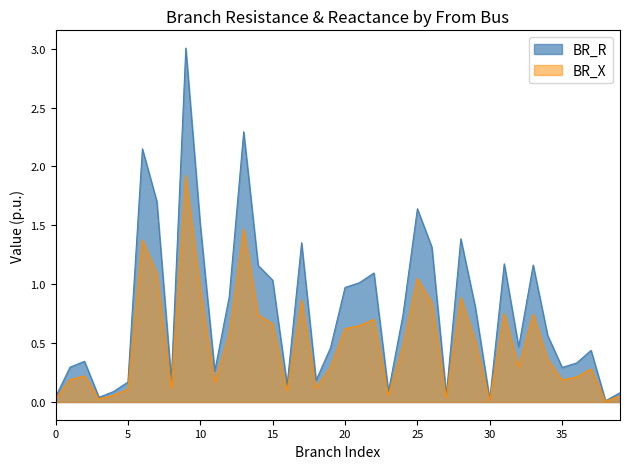

The value of BR_R at 35 is 0.4. True or false?

False